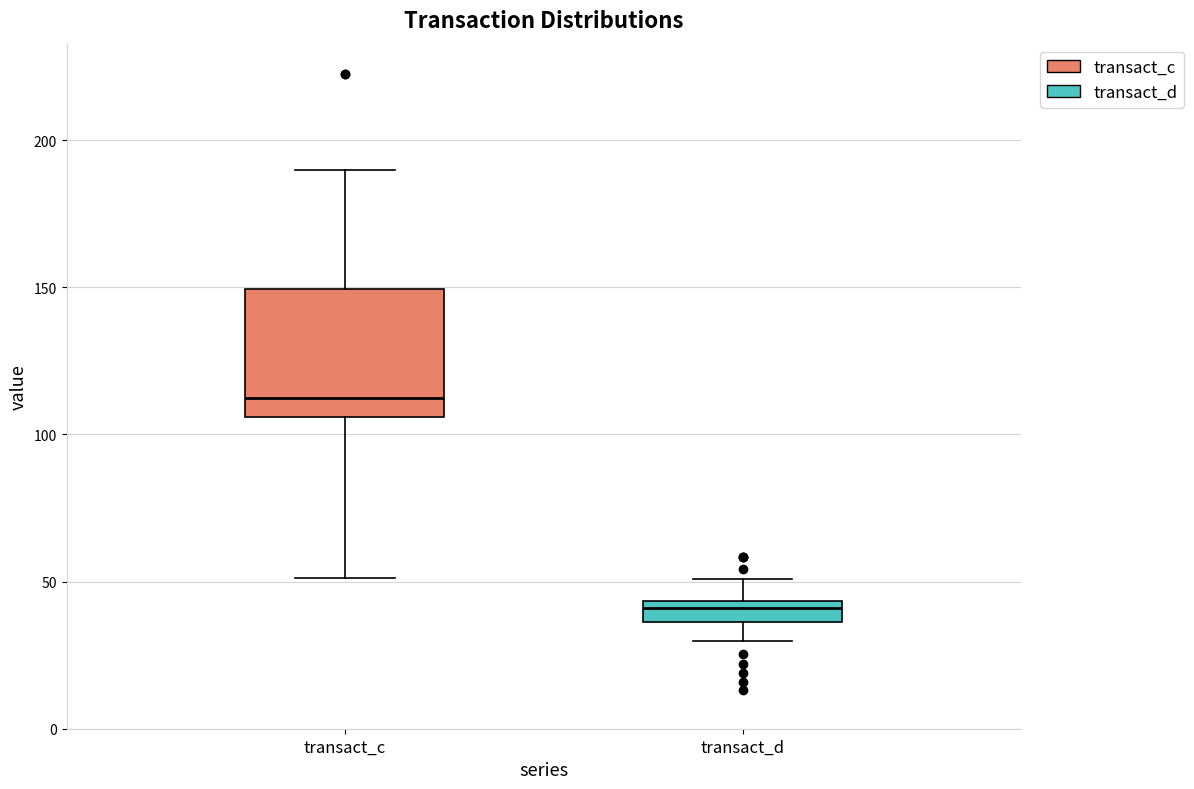

Which box is the tallest, from its lower edge to its upper edge?

transact_c